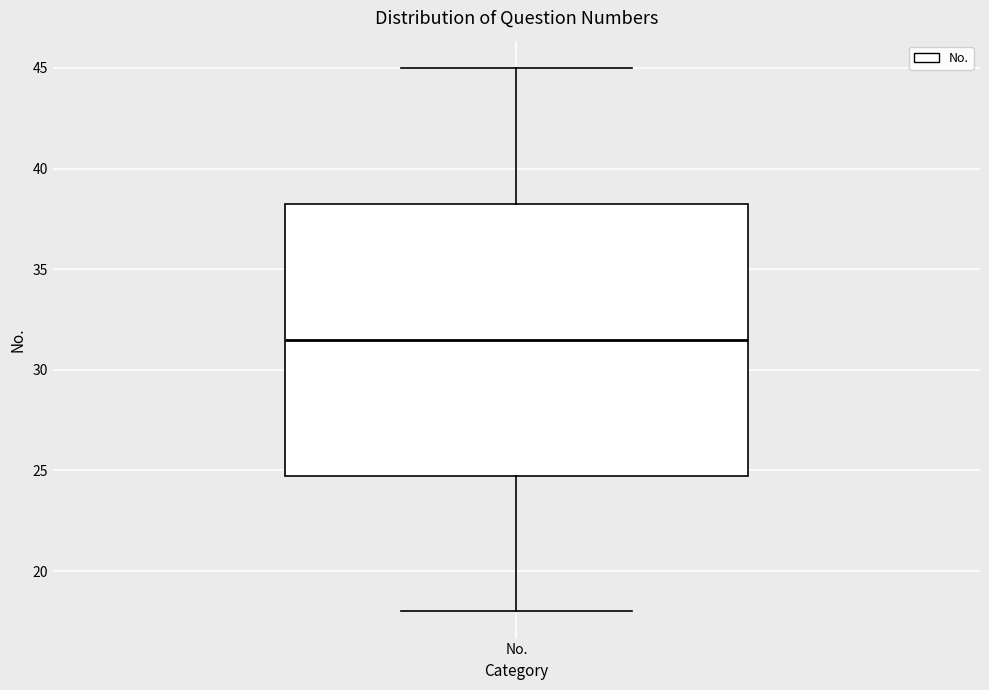

Where does the upper whisker of the box for No. end on the y-axis? The values are not printed on the chart, so give them approximately, as read against the axis.

45.0